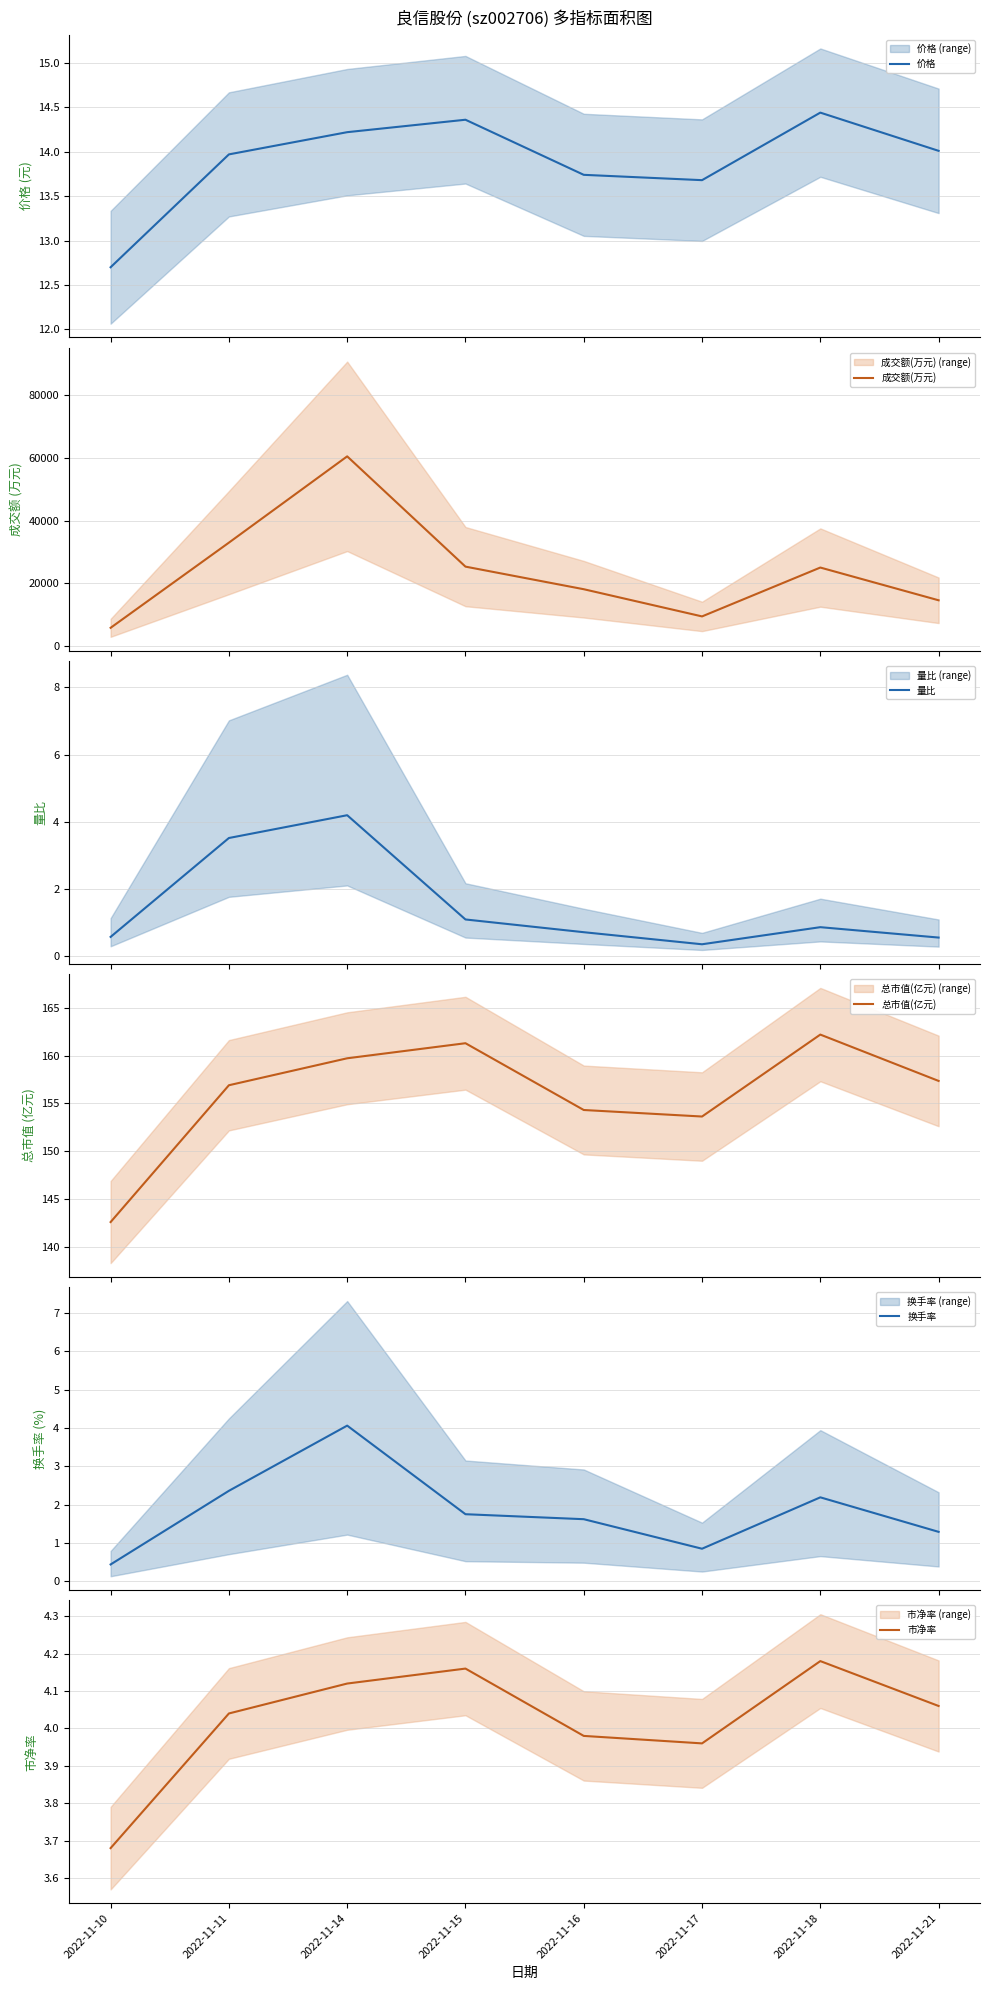

What is the difference between the maximum and minimum values in the 价格 series?

1.7